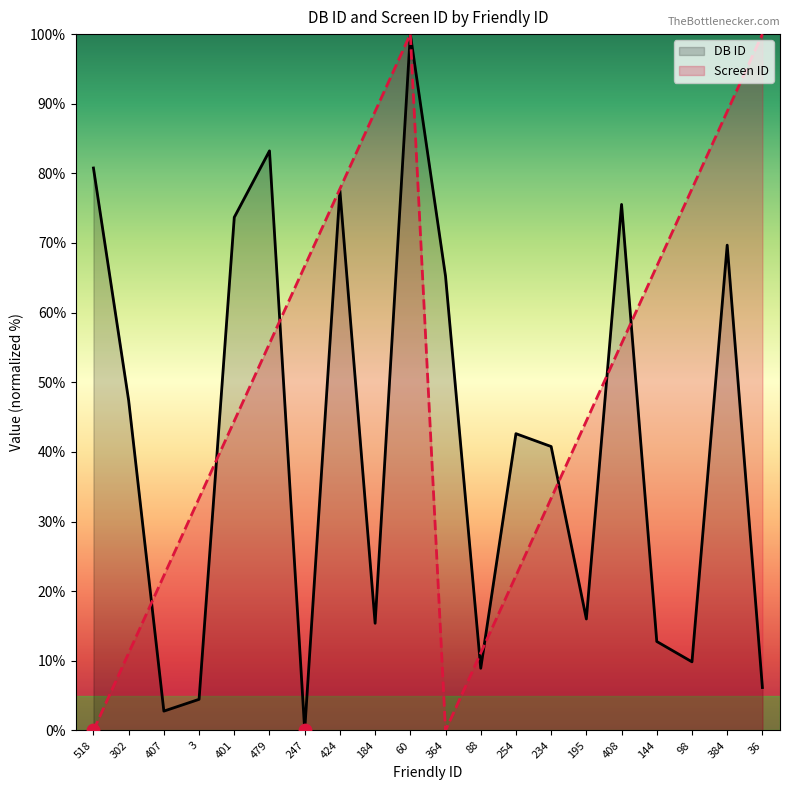

At which category is the sum across all series the highest?

60